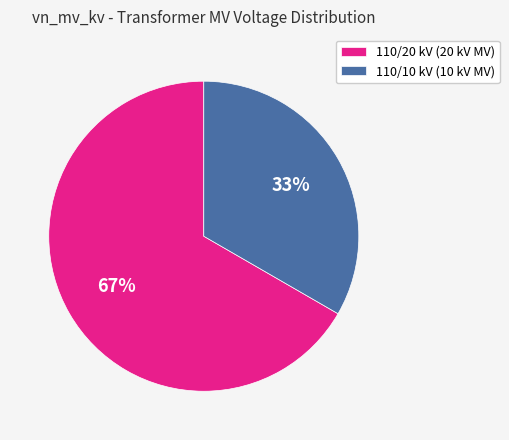

Which category has the biggest portion of the pie?

110/20 kV (20 kV MV)